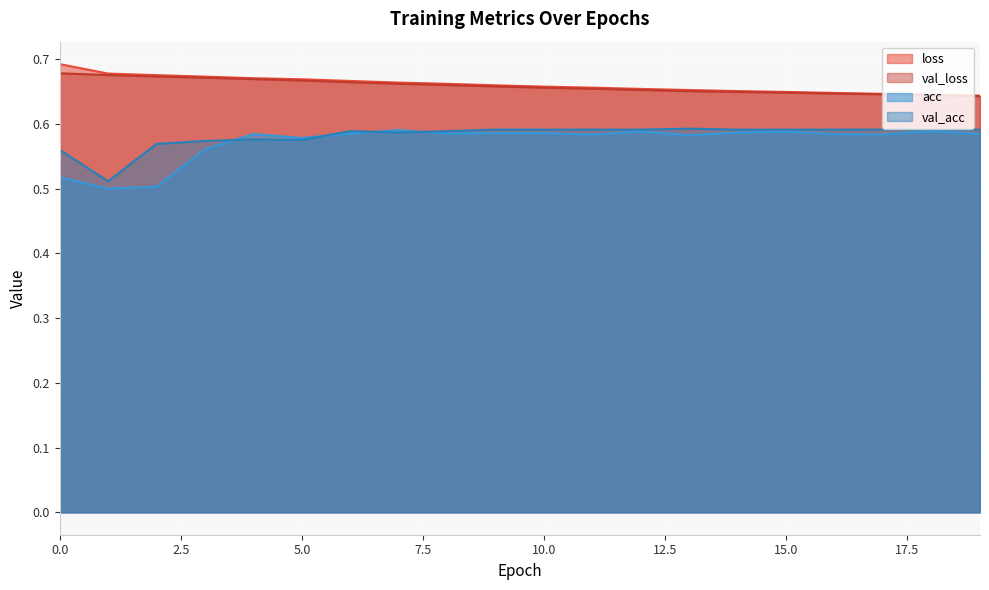

How many lines are shown in the chart?

4